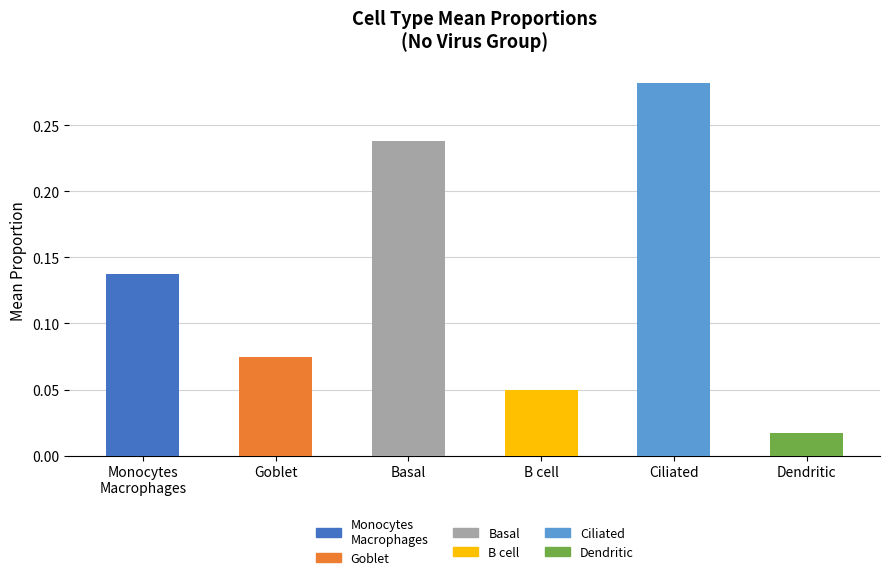

Where is the data nearest to the value 0?

Dendritic